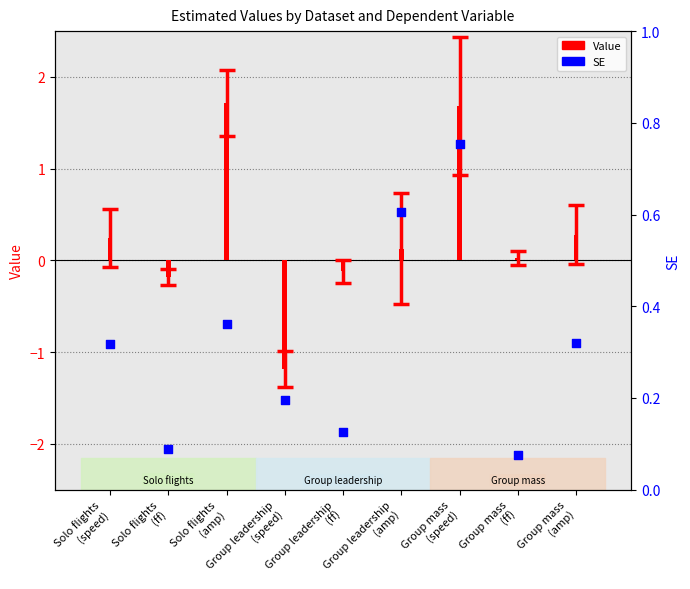

Which series contains the lowest Y value?

Value (count-like)